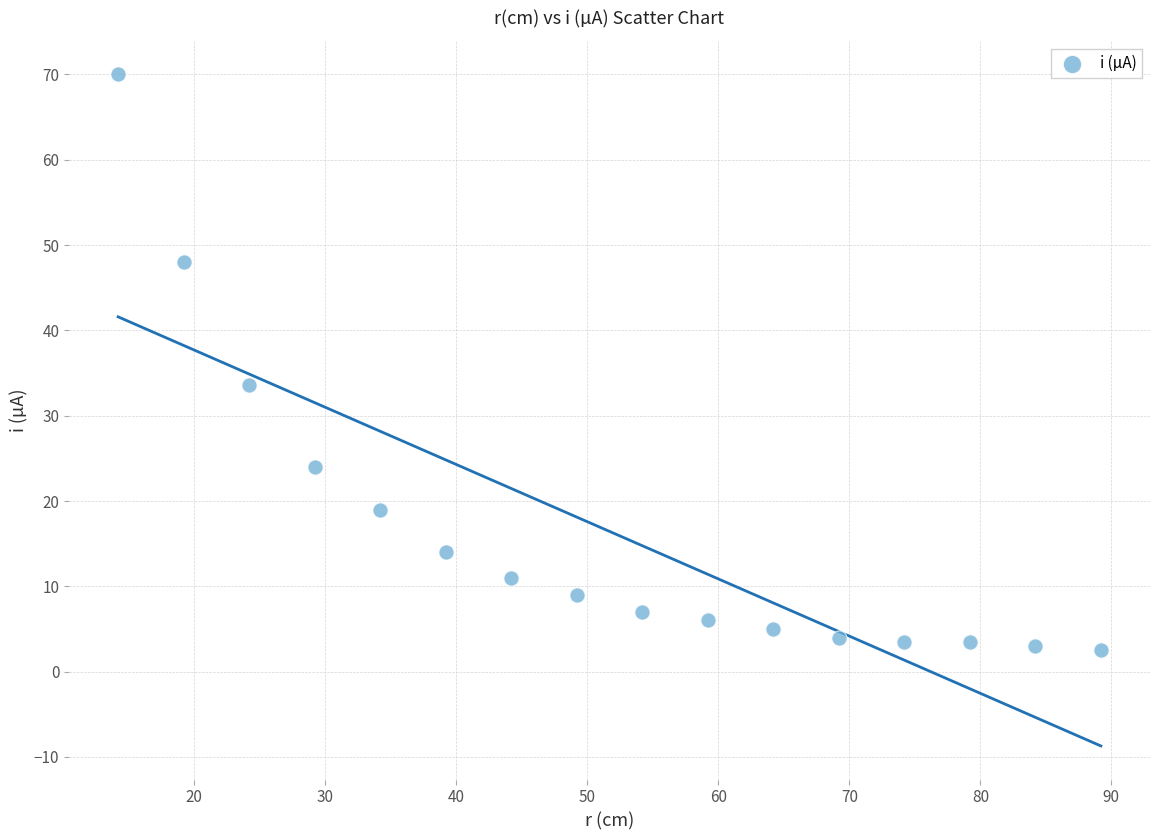

What is the range of X values (max minus min)?

75.0